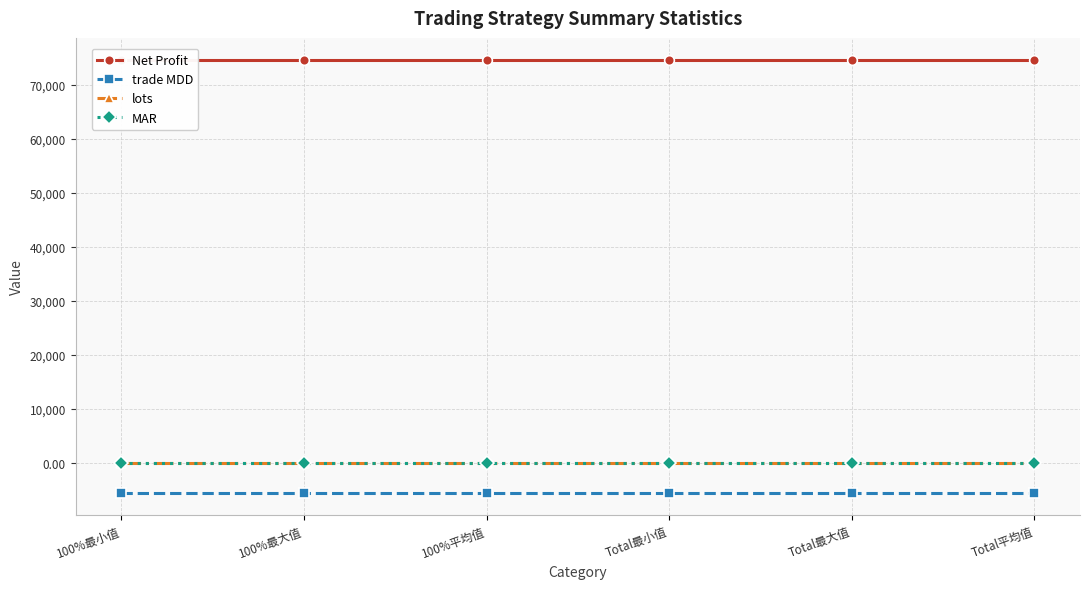

How many series are shown in this chart?

4